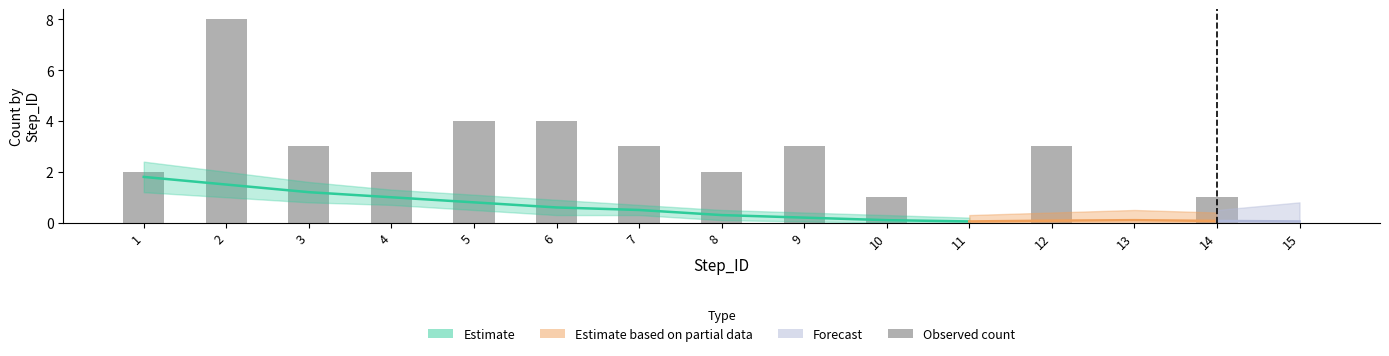

Rank the categories by value from lowest to highest.

11, 13, 15, 10, 14, 1, 4, 8, 3, 7, 9, 12, 5, 6, 2